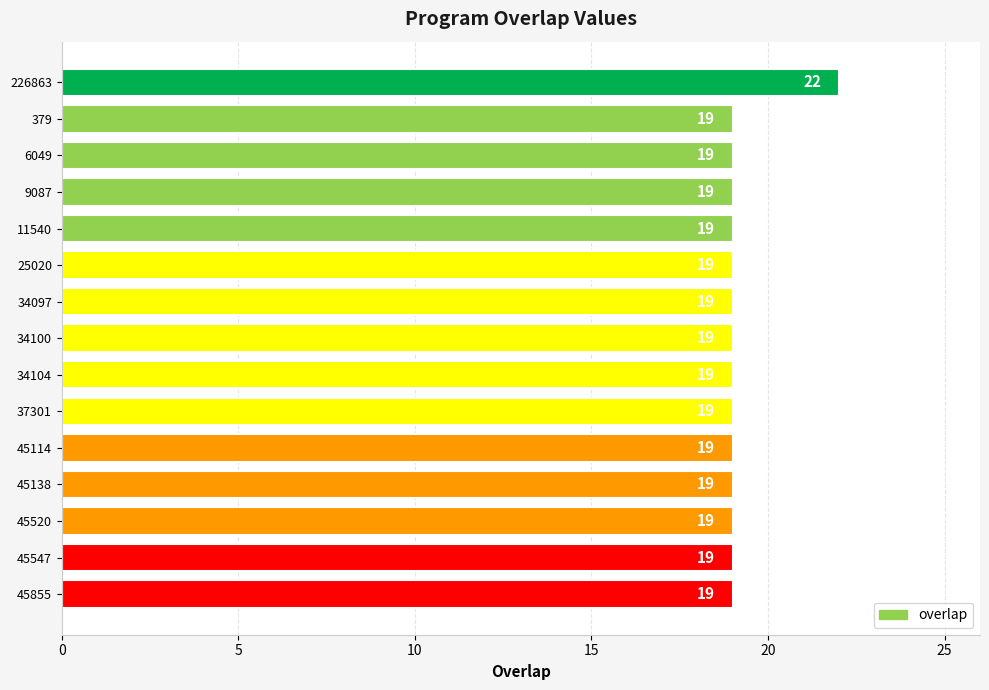

Reading top to bottom, extract all data points from this chart.

22	19	19	19	19	19	19	19	19	19	19	19	19	19	19